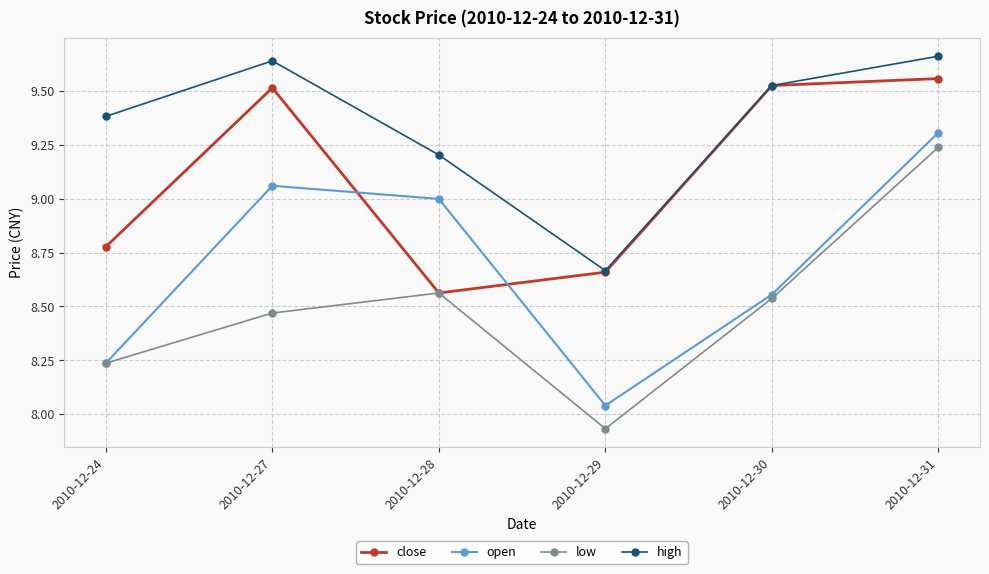

At how many categories does at least one series exceed 9?

5